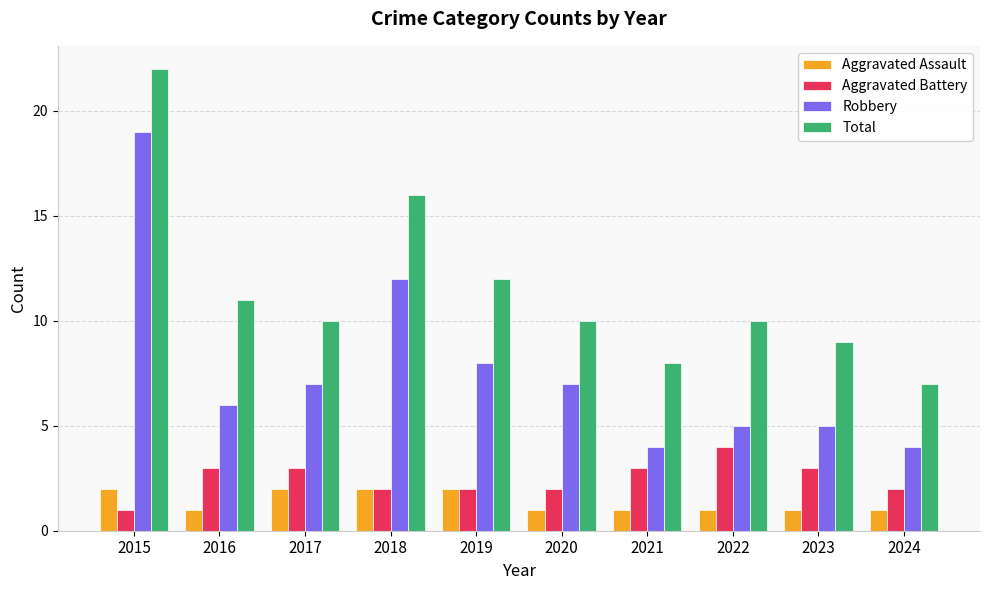

Which category has the highest value in the Robbery series?

2015